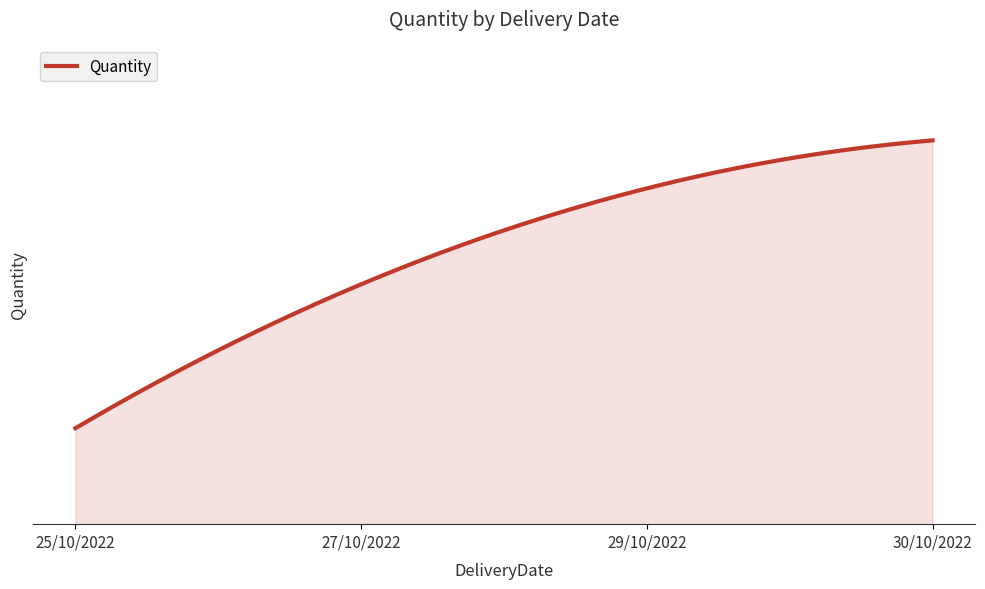

Does the chart display data point markers on the line(s)?

No